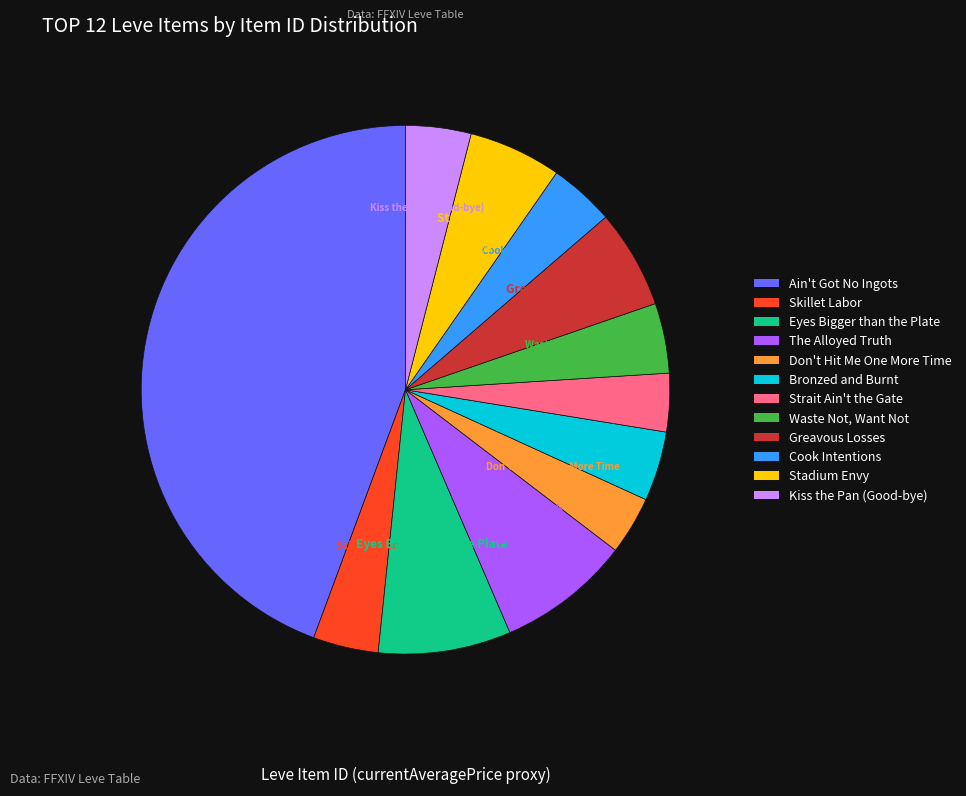

Between Bronzed and Burnt and Greavous Losses, which is larger?

Greavous Losses